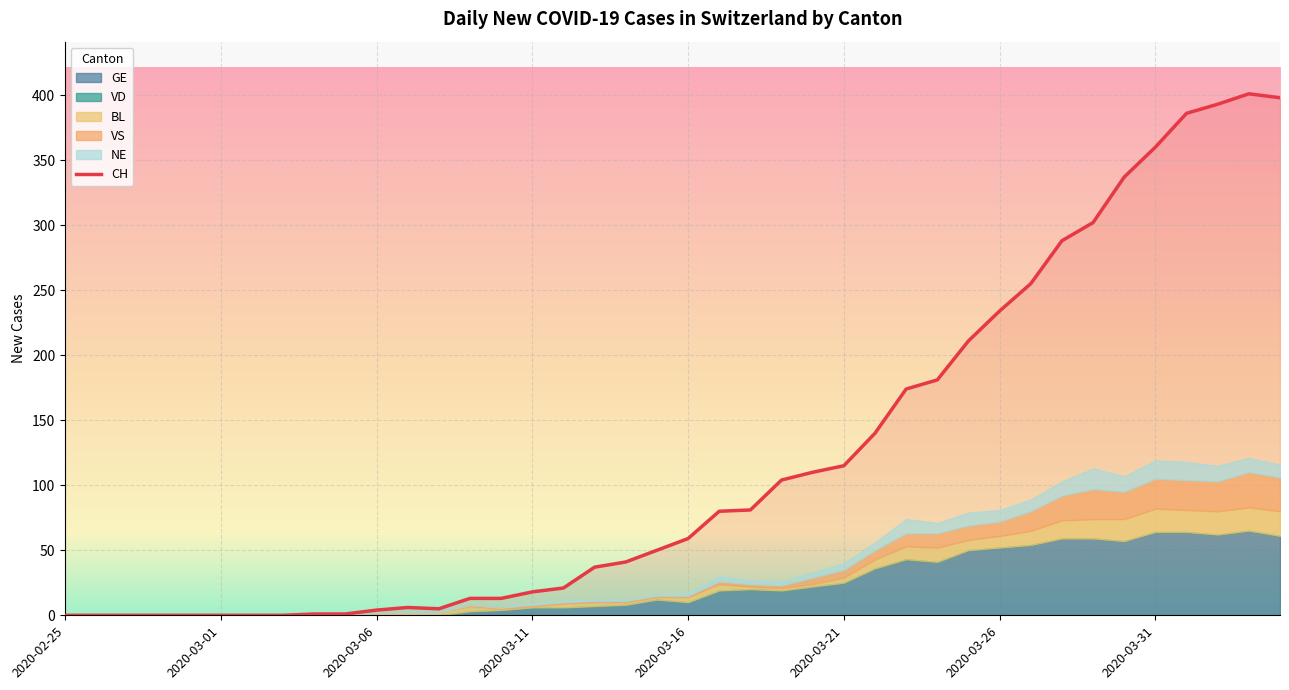

How many values in GE are above zero?

27